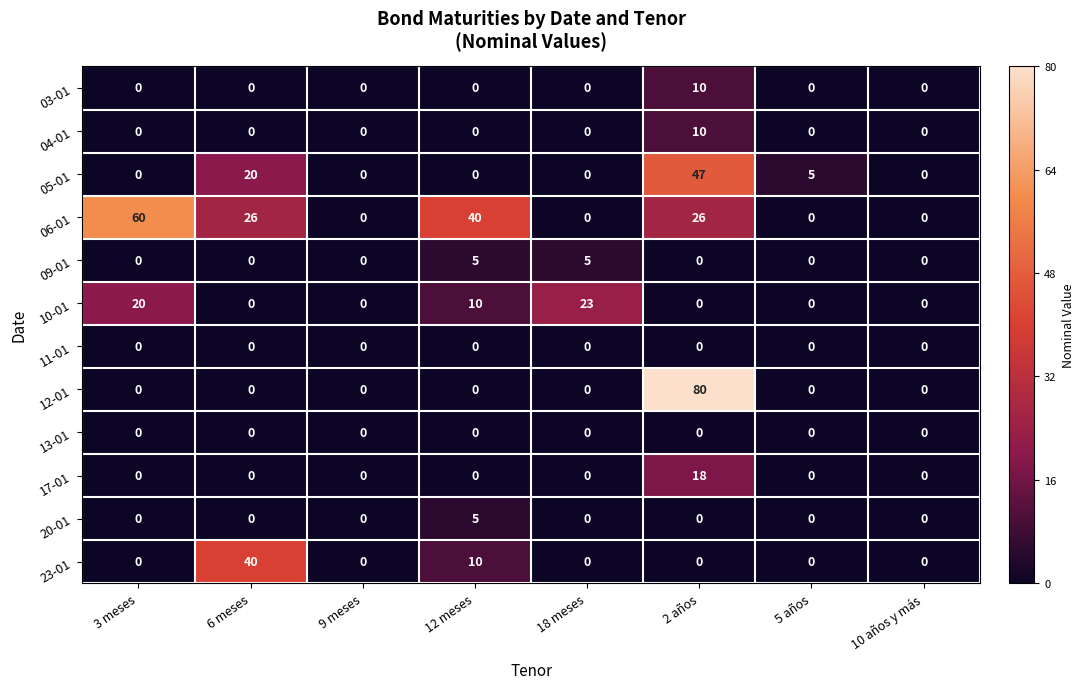

Which series has the largest total across all categories?

06-01